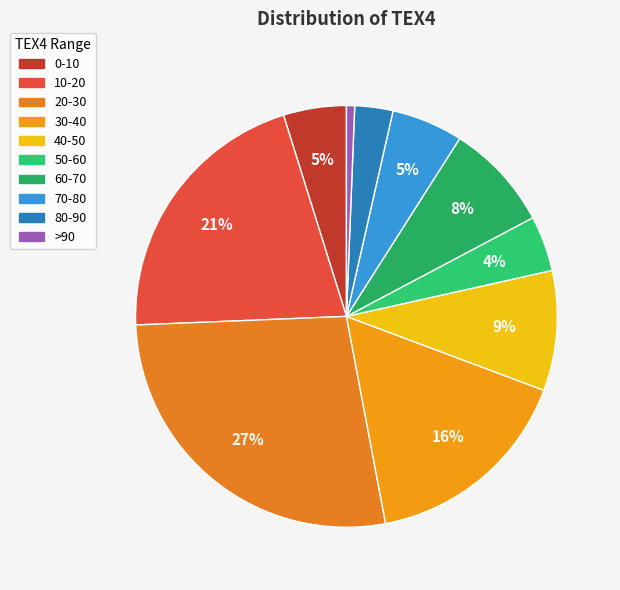

The 70-80 slice represents 5% of the pie. True or false?

True